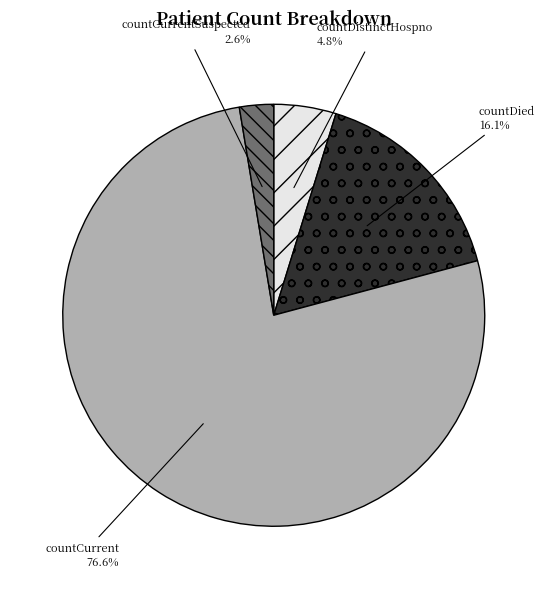

Between countCurrentSuspected and countCurrent, which is larger?

countCurrent